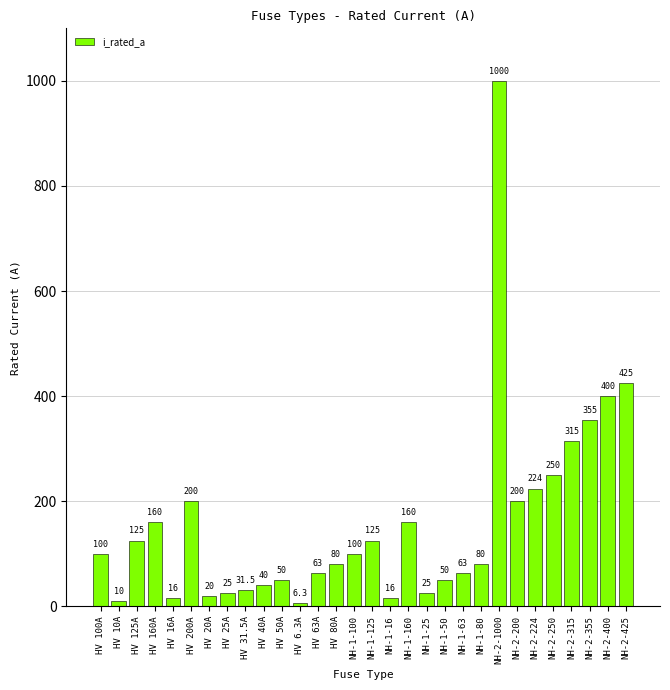

What is the minimum value shown in the chart?

6.3